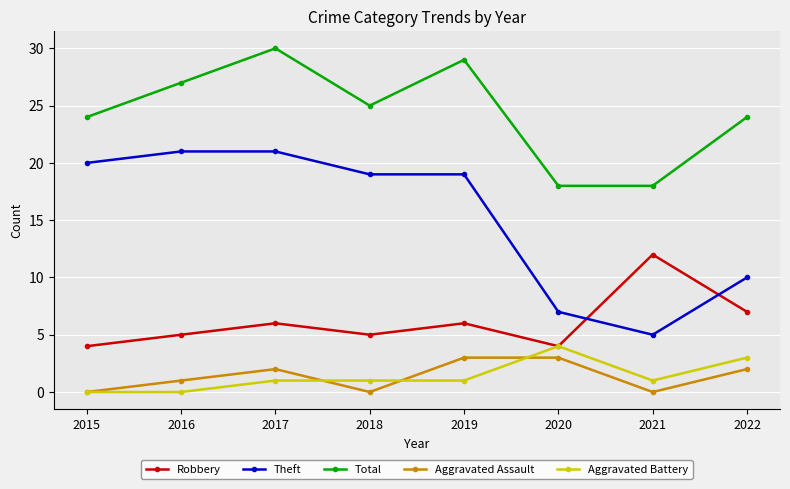

Is it true that Aggravated Assault equals 3 at 2022?

False